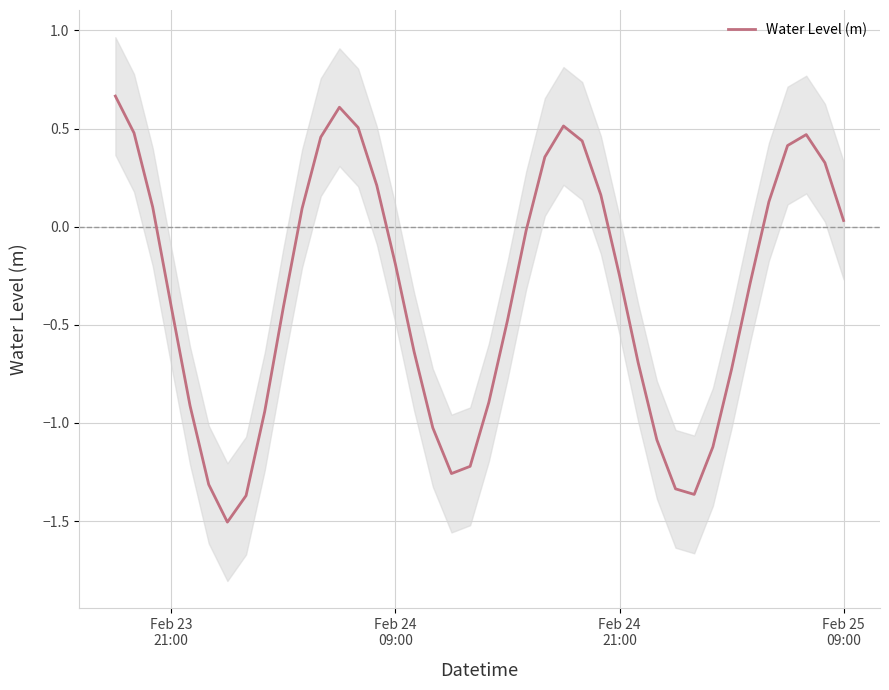

What is the lowest value of the Water Level (m) series?

-1.5